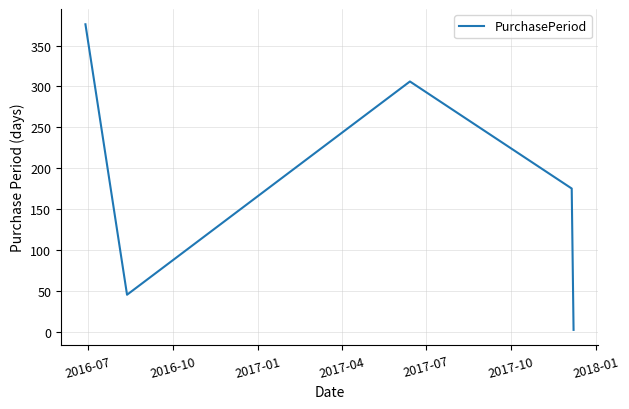

What is the average value?

181